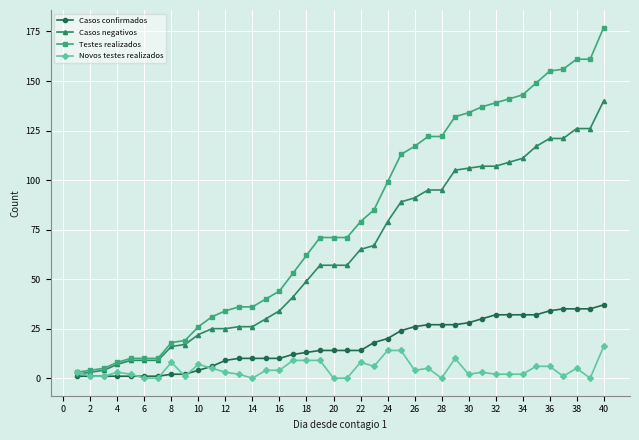

Reading left to right, list all the values displayed in this chart.

Casos confirmados: 1	1	1	1	1	1	1	2	2	4	6	9	10	10	10	10	12	13	14	14	14	14	18	20	24	26	27	27	27	28	30	32	32	32	32	34	35	35	35	37
Casos negativos: 2	3	4	7	9	9	9	16	17	22	25	25	26	26	30	34	41	49	57	57	57	65	67	79	89	91	95	95	105	106	107	107	109	111	117	121	121	126	126	140
Testes realizados: 3	4	5	8	10	10	10	18	19	26	31	34	36	36	40	44	53	62	71	71	71	79	85	99	113	117	122	122	132	134	137	139	141	143	149	155	156	161	161	177
Novos testes realizados: 3	1	1	3	2	0	0	8	1	7	5	3	2	0	4	4	9	9	9	0	0	8	6	14	14	4	5	0	10	2	3	2	2	2	6	6	1	5	0	16